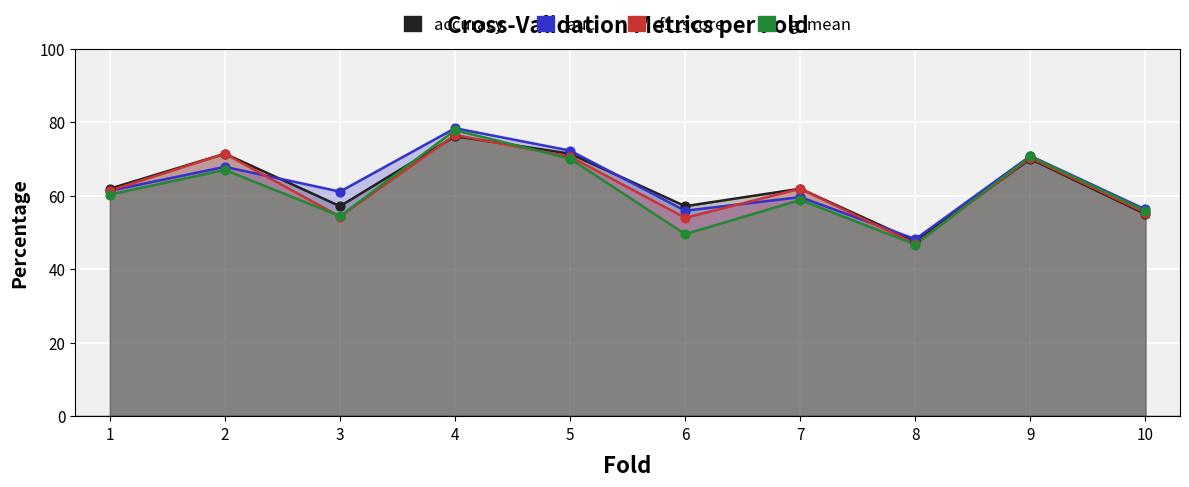

Which series reaches the minimum Y coordinate?

g_mean